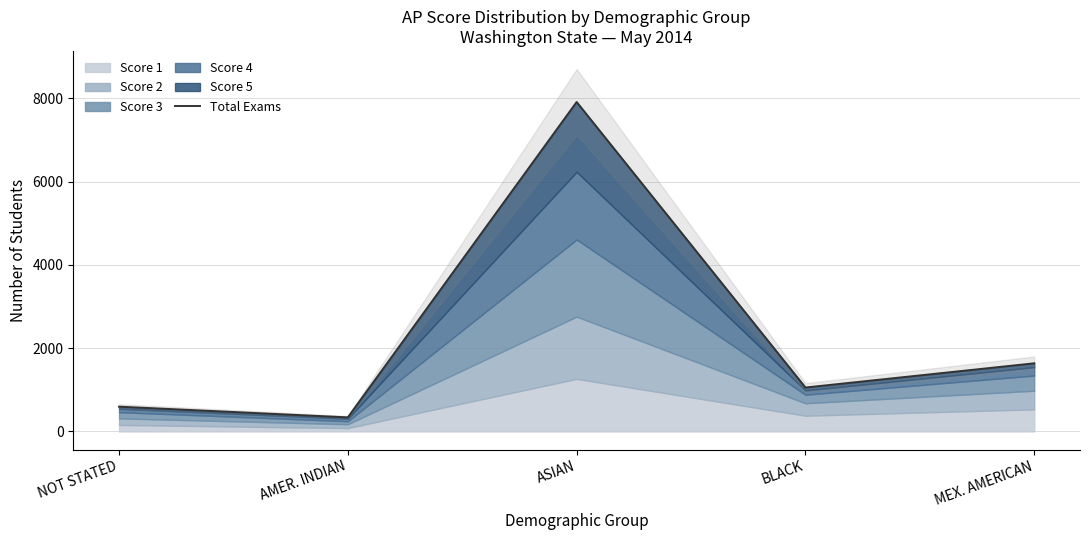

What is the greatest value displayed?

7915